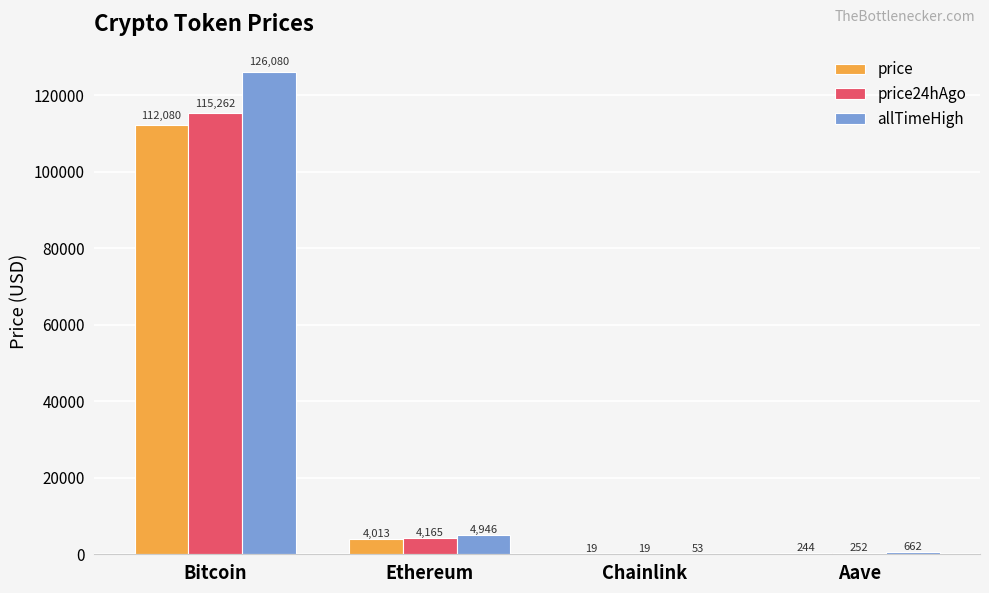

Which series has the largest total across all categories?

allTimeHigh